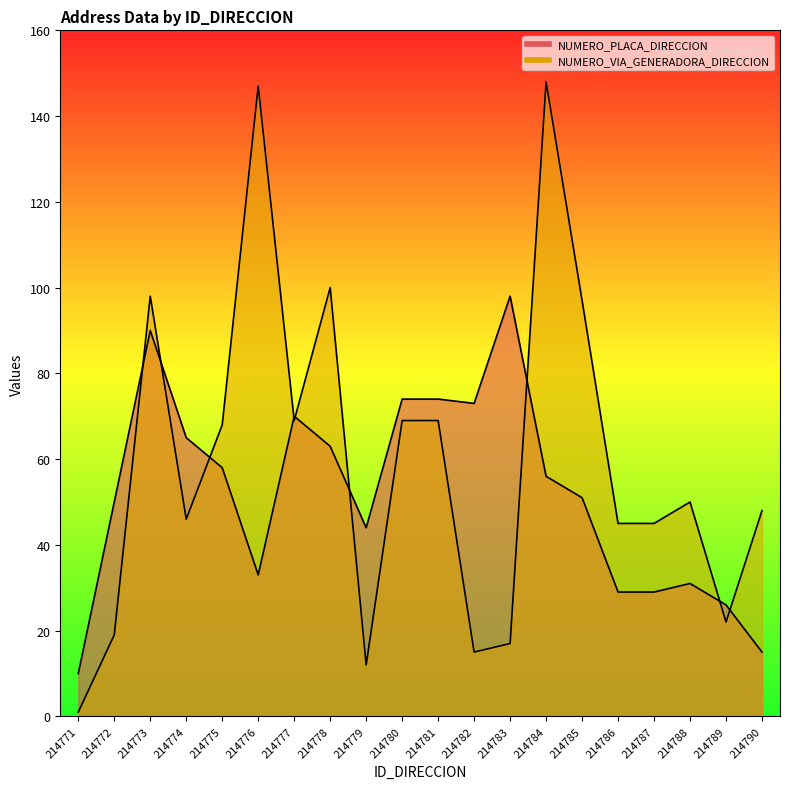

What is the average value of the NUMERO_VIA_GENERADORA_DIRECCION series?

59